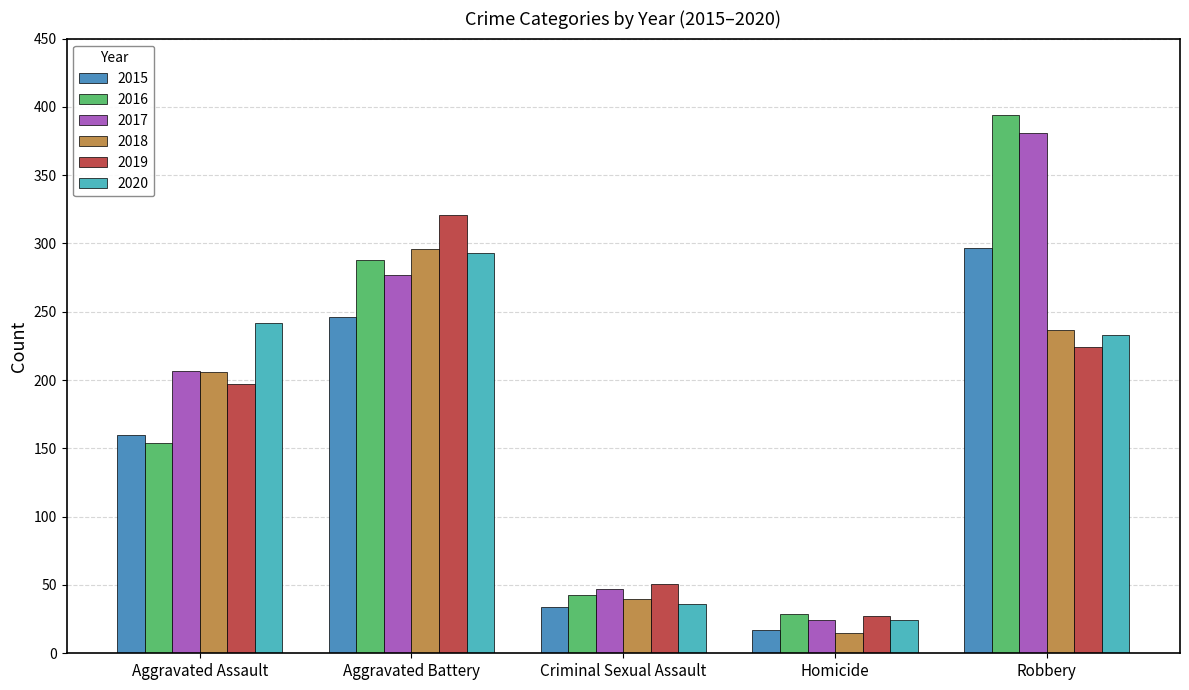

Rank the categories by 2016 value from highest to lowest.

Robbery, Aggravated Battery, Aggravated Assault, Criminal Sexual Assault, Homicide